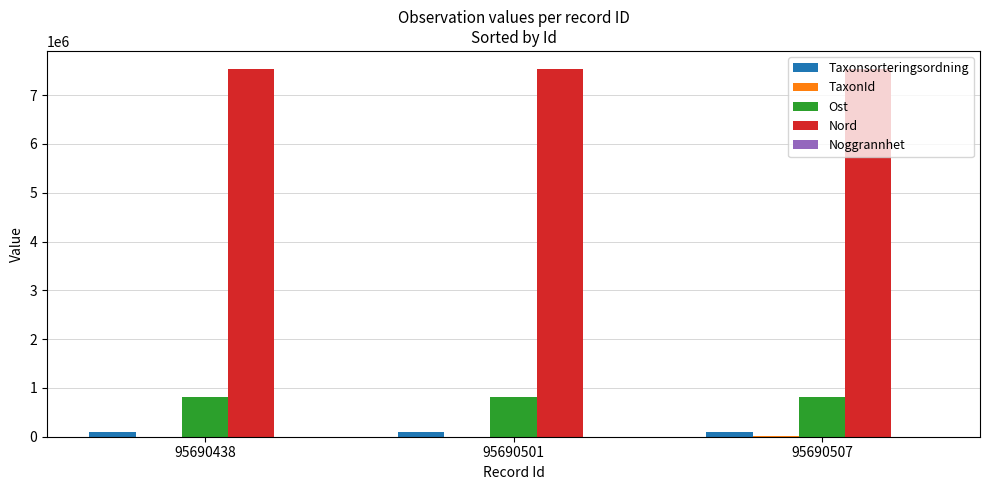

Is it true that Ost equals 575096 at 95690438?

False